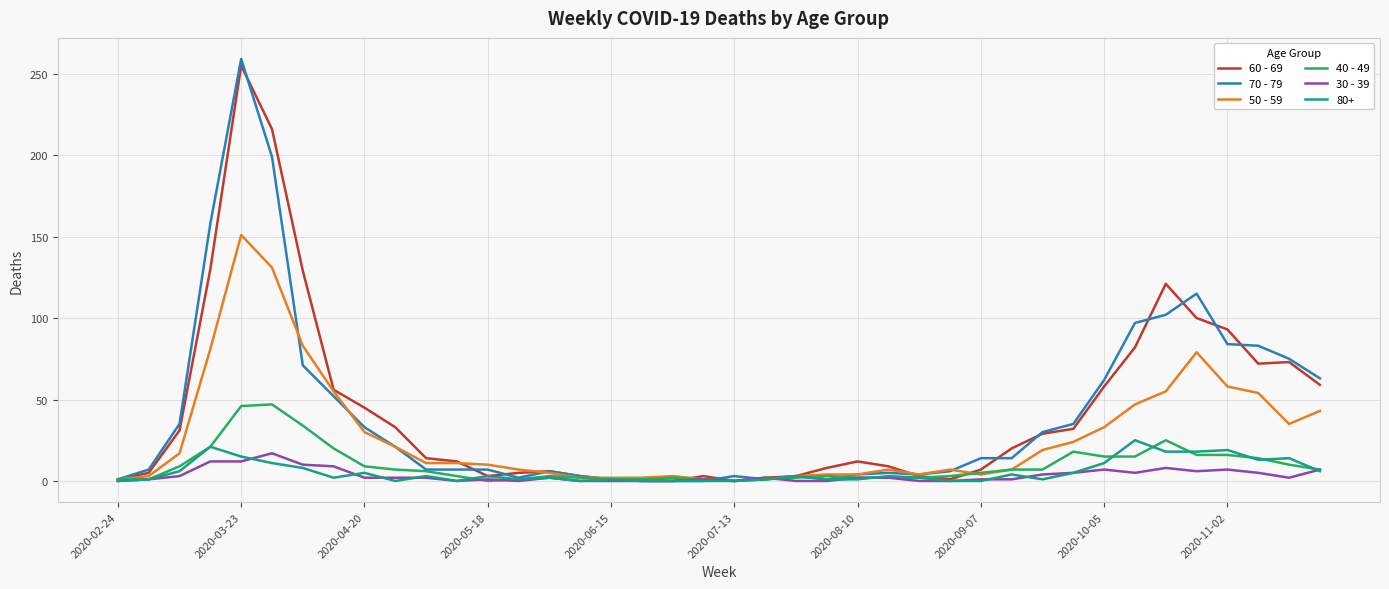

How many lines are shown in the chart?

6